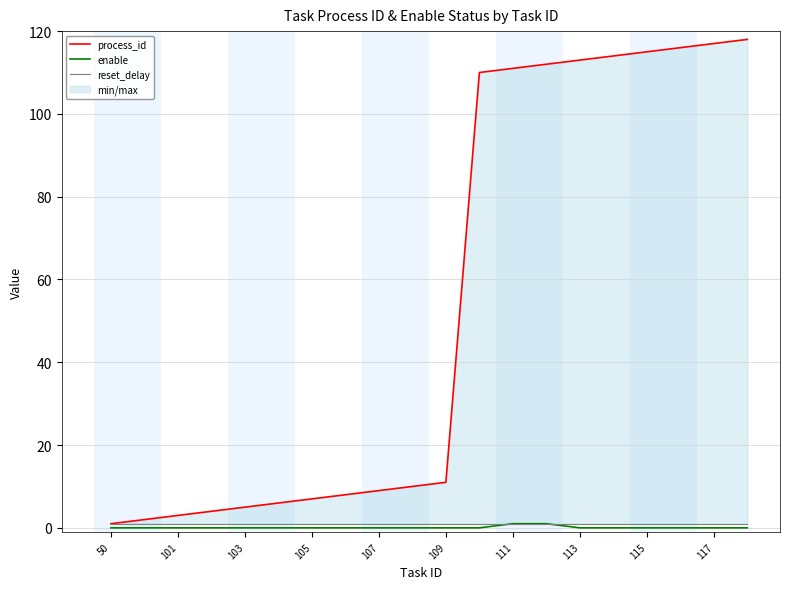

True or false: enable has a value of 0 at 105.

True